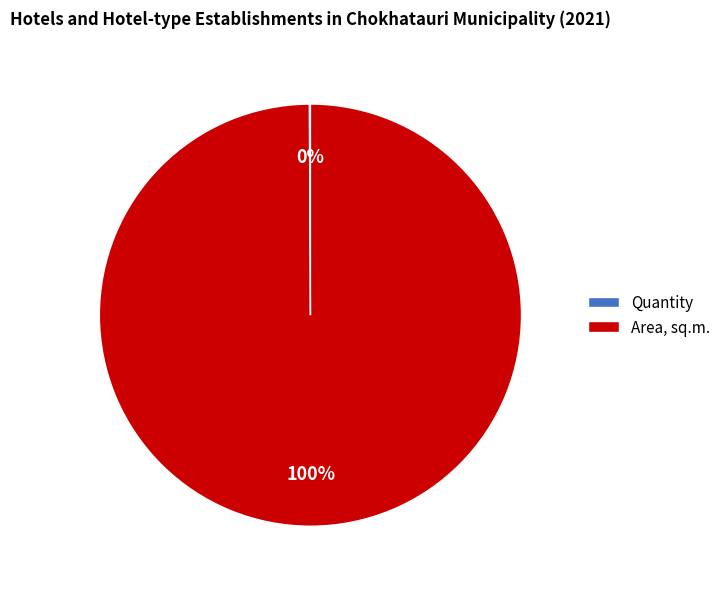

What is the largest slice in the pie chart?

Area, sq.m.